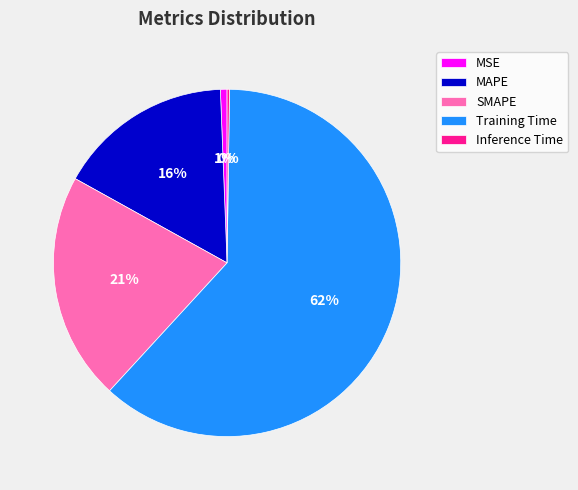

Which slice is the largest?

Training Time